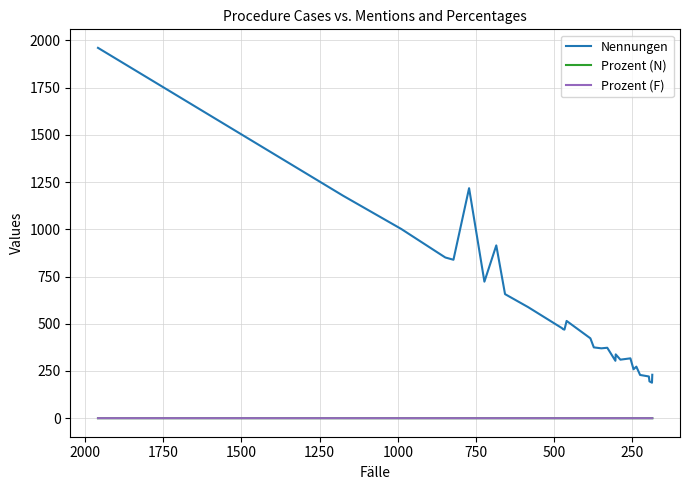

How many interior local valleys does the Prozent (N) series have?

8